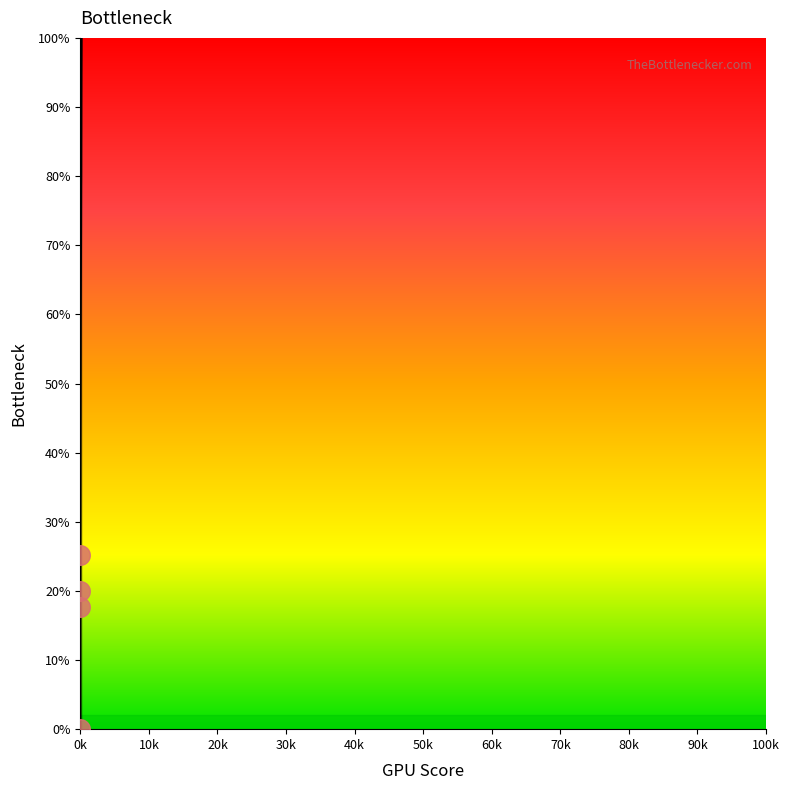

What is the difference between the maximum and minimum values?

100.0